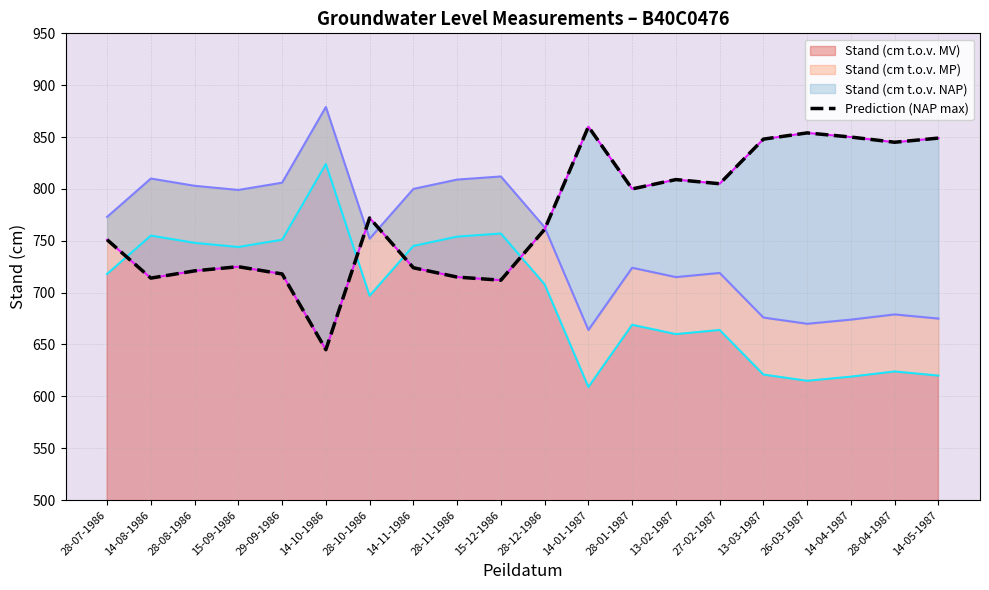

What is the difference between the maximum and second lowest values?

148